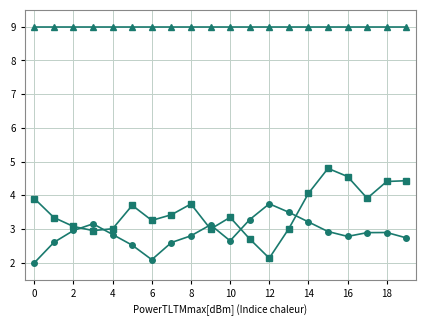

Is this an area chart (filled region under the line)?

No